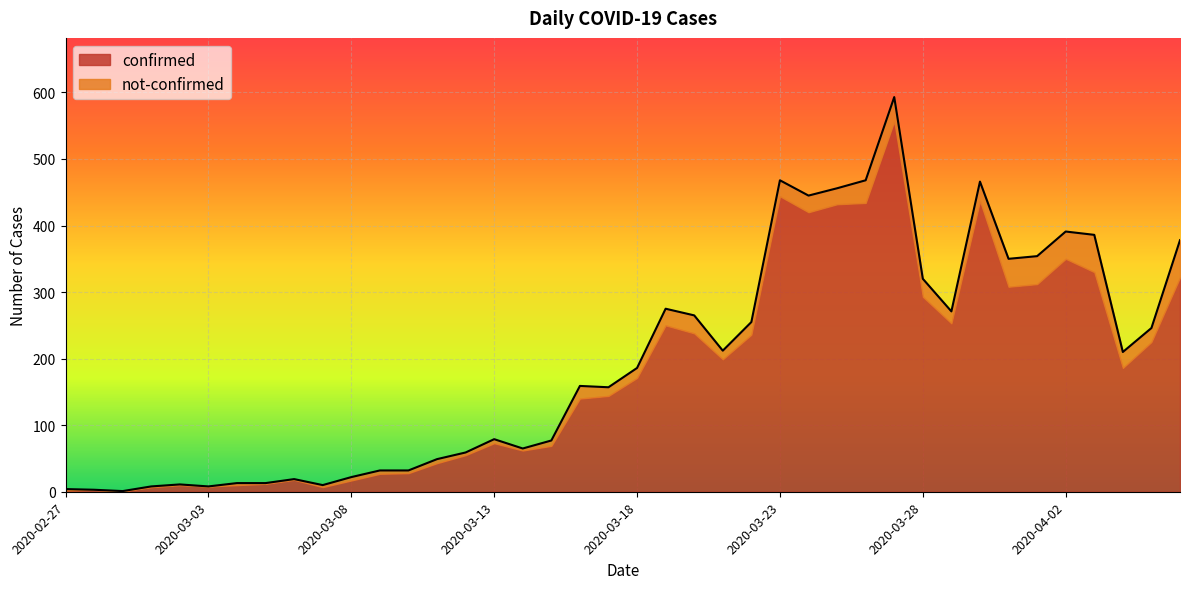

What is the change in value from 2020-03-13 to 2020-03-17?

+78